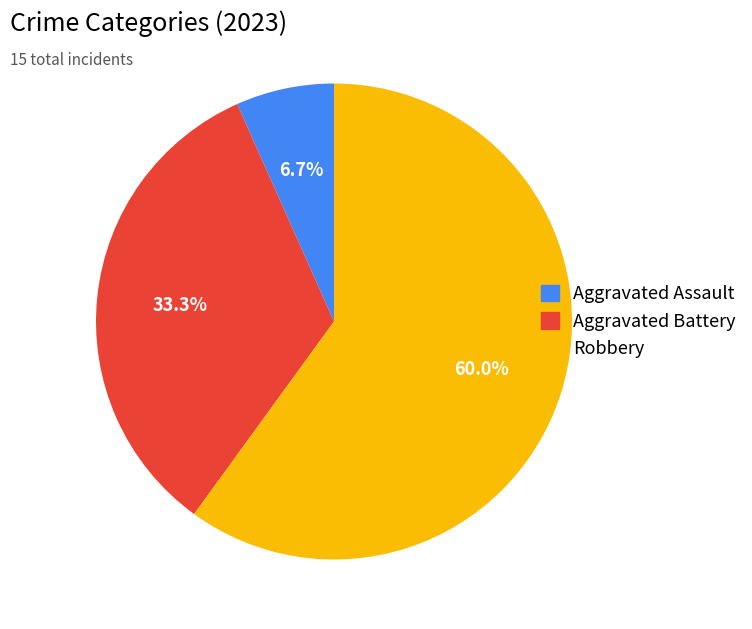

Rank the categories by value from lowest to highest.

Aggravated Assault, Aggravated Battery, Robbery